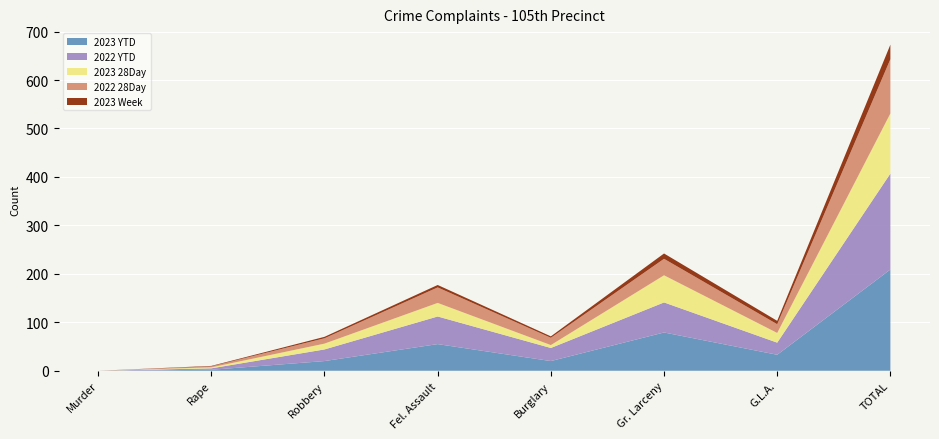

Reading left to right, what are all the values shown in this chart?

2023 YTD: Murder=0	Rape=2	Robbery=20	Fel. Assault=55	Burglary=20	Gr. Larceny=79	G.L.A.=33	TOTAL=209
2022 YTD: Murder=0	Rape=3	Robbery=24	Fel. Assault=57	Burglary=27	Gr. Larceny=62	G.L.A.=25	TOTAL=198
2023 28Day: Murder=0	Rape=2	Robbery=12	Fel. Assault=28	Burglary=6	Gr. Larceny=56	G.L.A.=20	TOTAL=124
2022 28Day: Murder=0	Rape=2	Robbery=11	Fel. Assault=32	Burglary=15	Gr. Larceny=34	G.L.A.=18	TOTAL=112
2023 Week: Murder=0	Rape=1	Robbery=3	Fel. Assault=5	Burglary=3	Gr. Larceny=11	G.L.A.=7	TOTAL=30